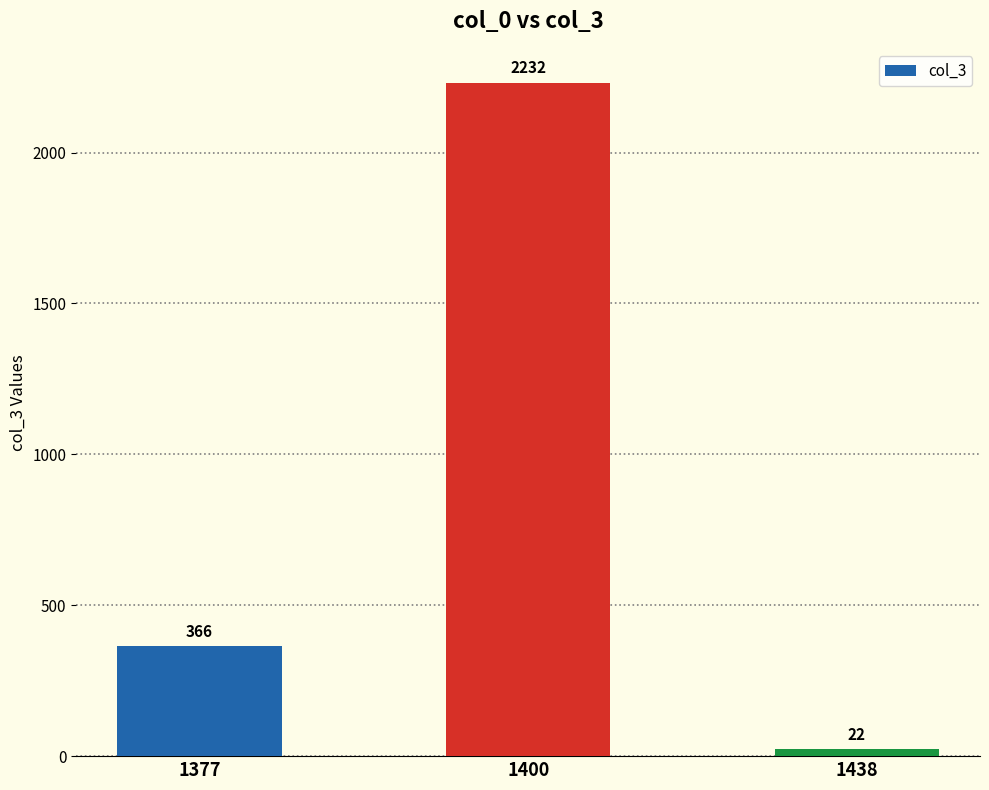

The chart shows a value of 2232 at 1400. True or false?

True